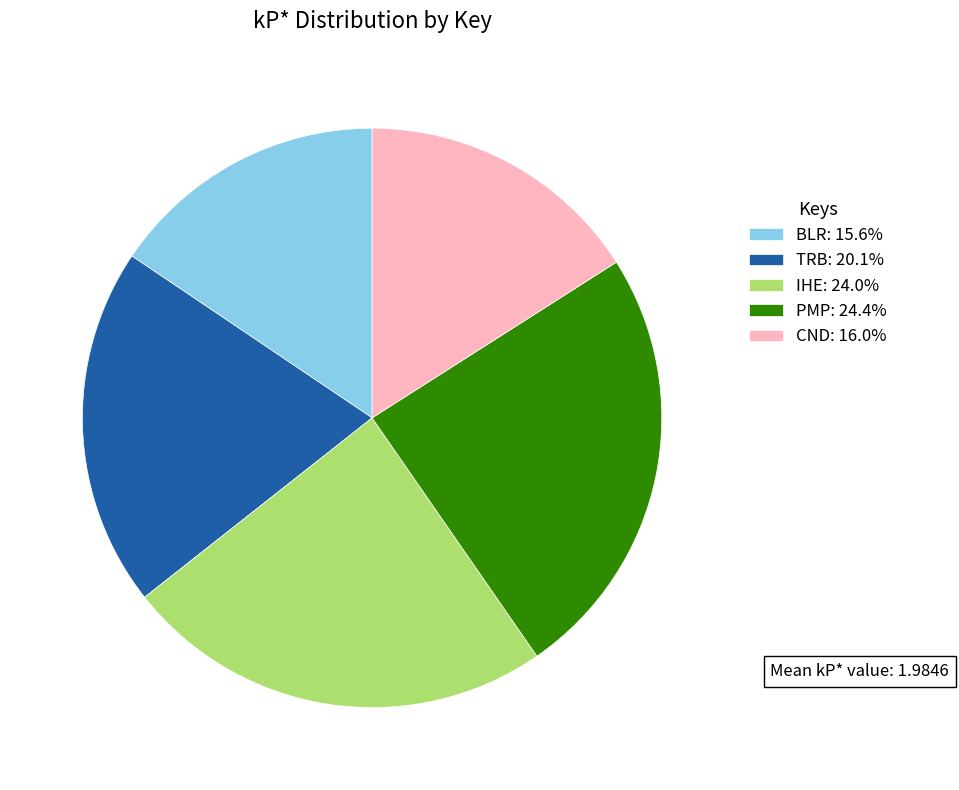

Is the sum of IHE: 24.0% and TRB: 20.1% greater than half?

No